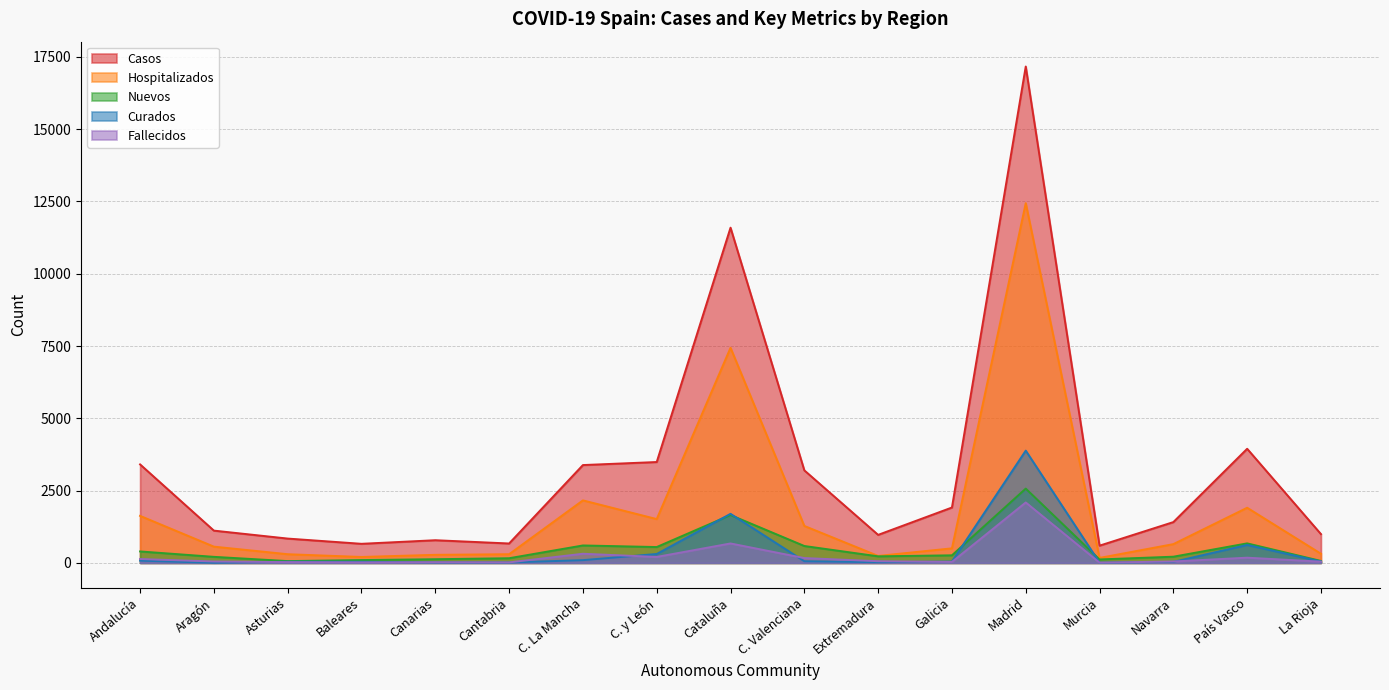

What is the label of the 9th point from the right?

Cataluña